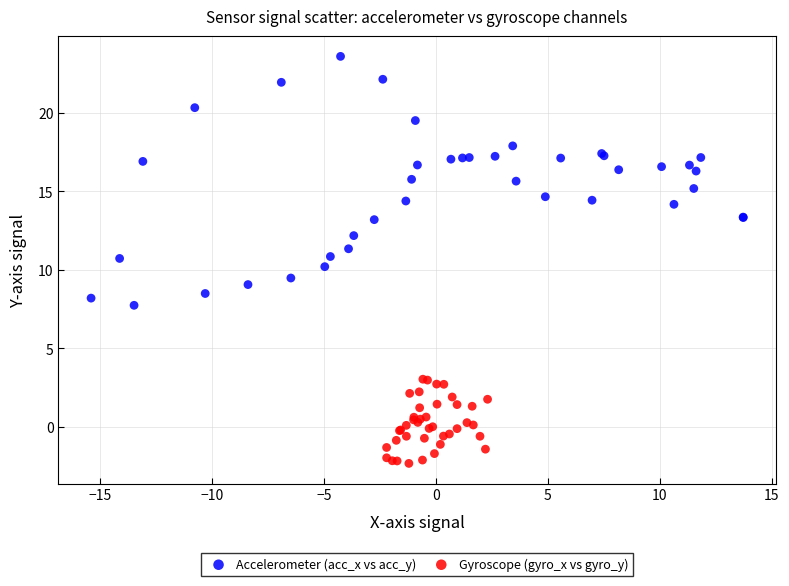

Which series reaches the minimum Y coordinate?

Gyroscope (gyro_x vs gyro_y)